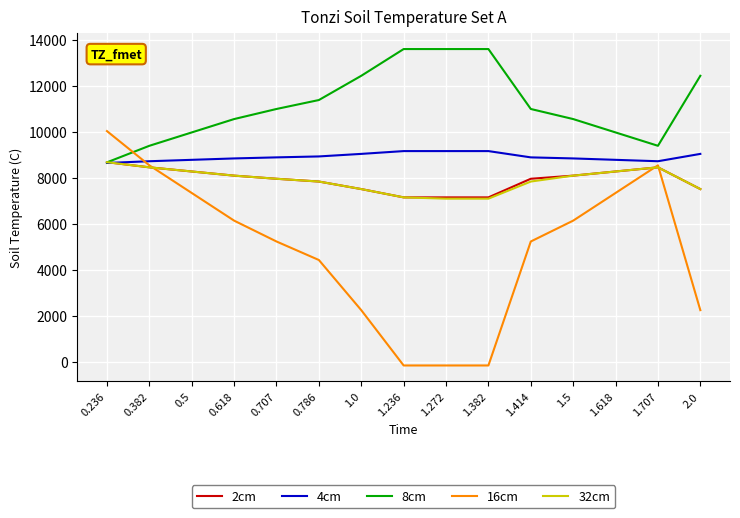

Between which two adjacent categories do 4cm and 16cm first intersect?

0.236 and 0.382